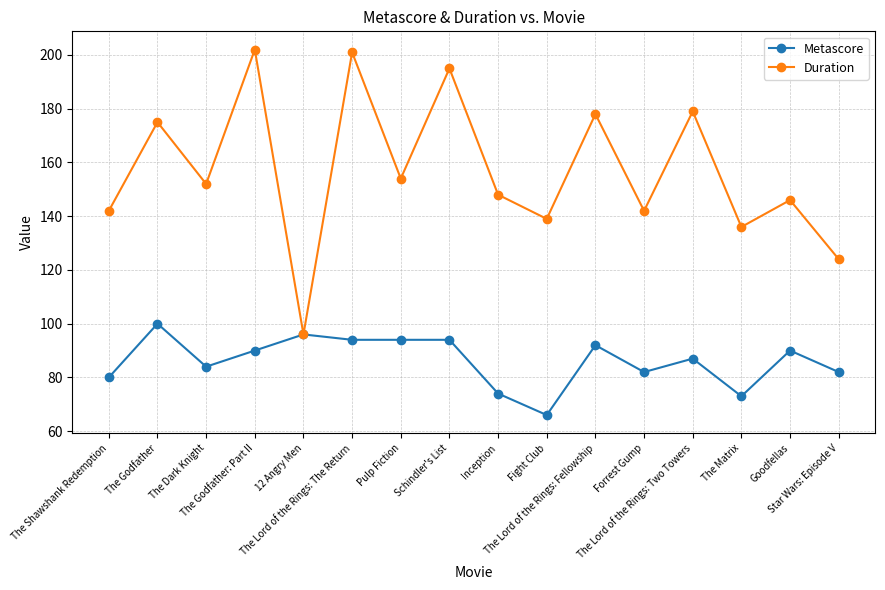

What is the highest value of the Metascore series?

100